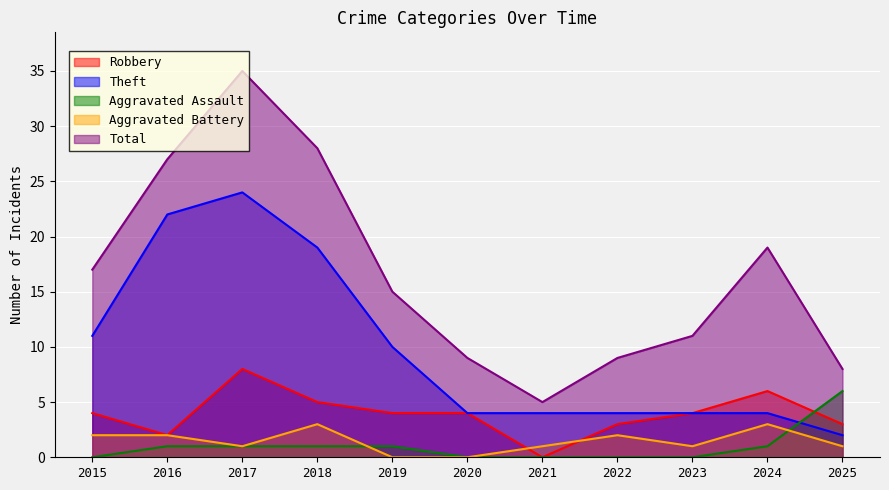

What is the maximum value shown in the chart?

35